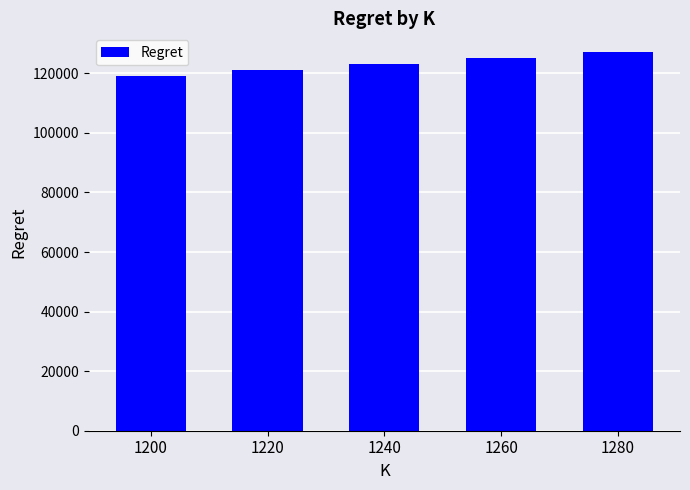

Reading right to left, extract all data points from this chart.

1280=127064.9	1260=125082.4	1240=123110.2	1220=121118.6	1200=119139.0